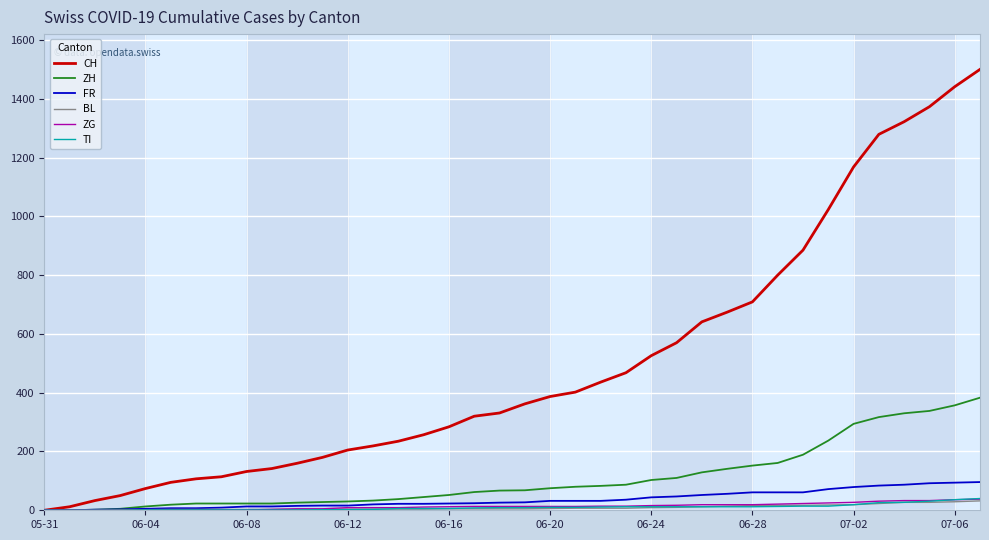

Which series has the largest total across all categories?

CH